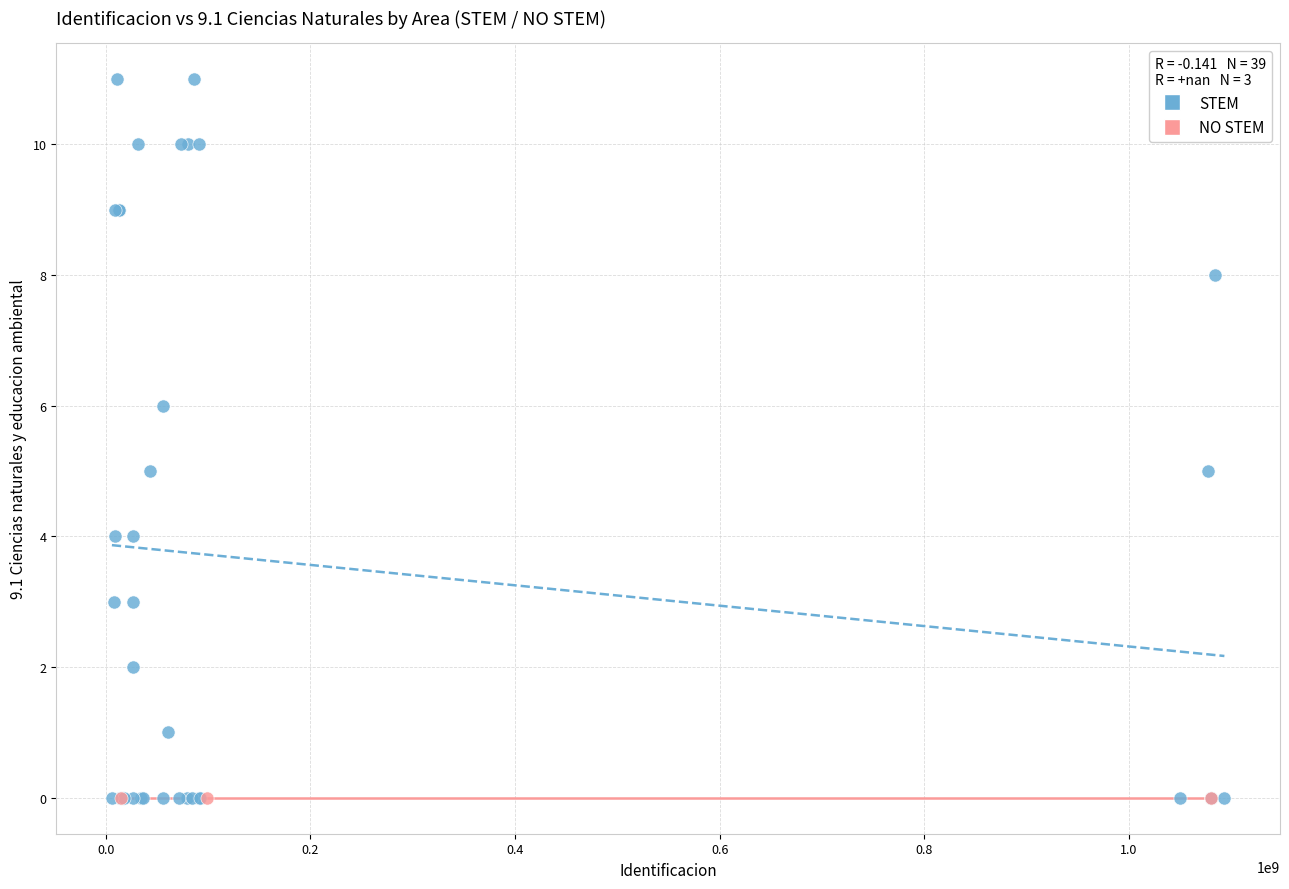

What are all the series names shown in the legend?

STEM, NO STEM